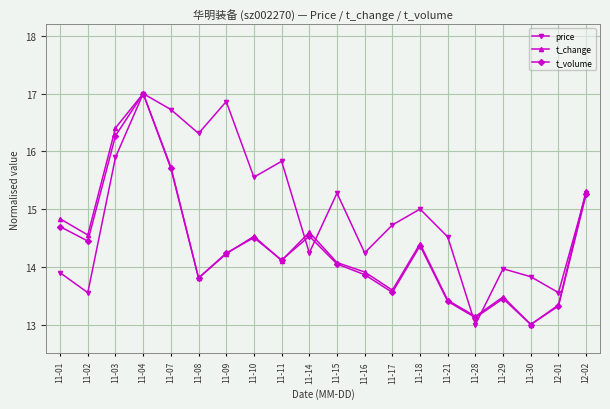

At which label is t_change closest to 15?

11-01